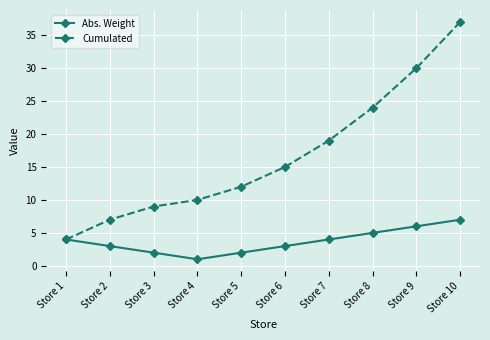

At which label is Cumulated closest to 20?

Store 7